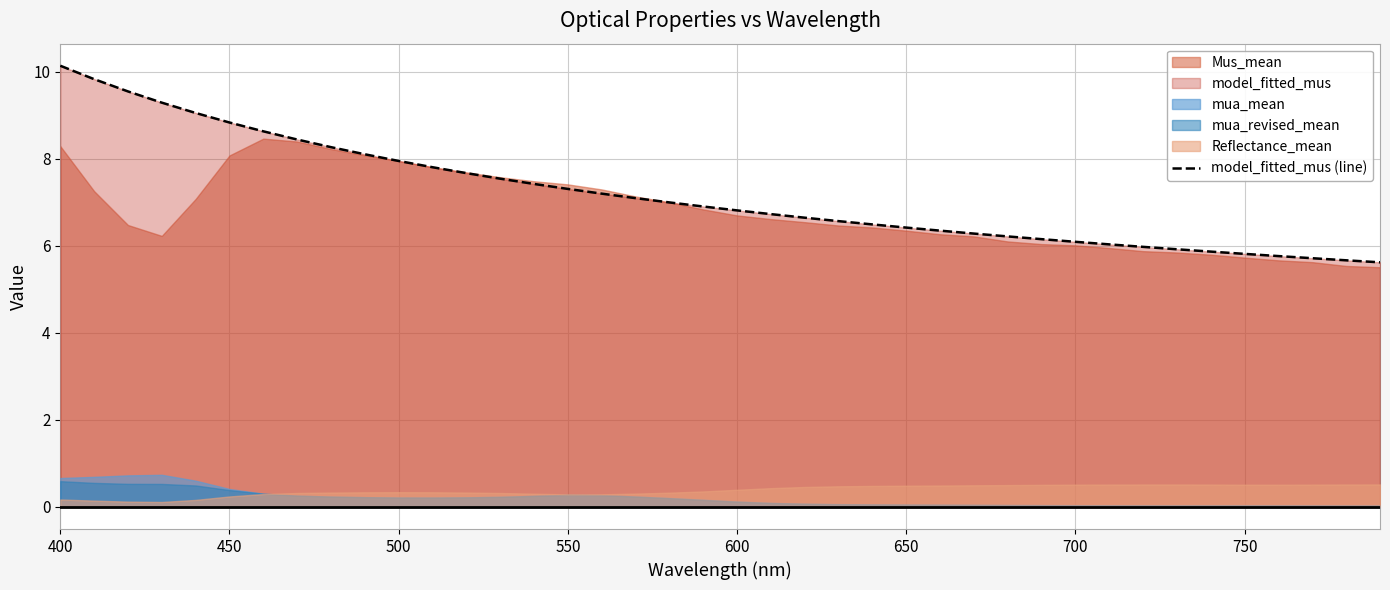

At which label does model_fitted_mus (line) reach its peak?

400